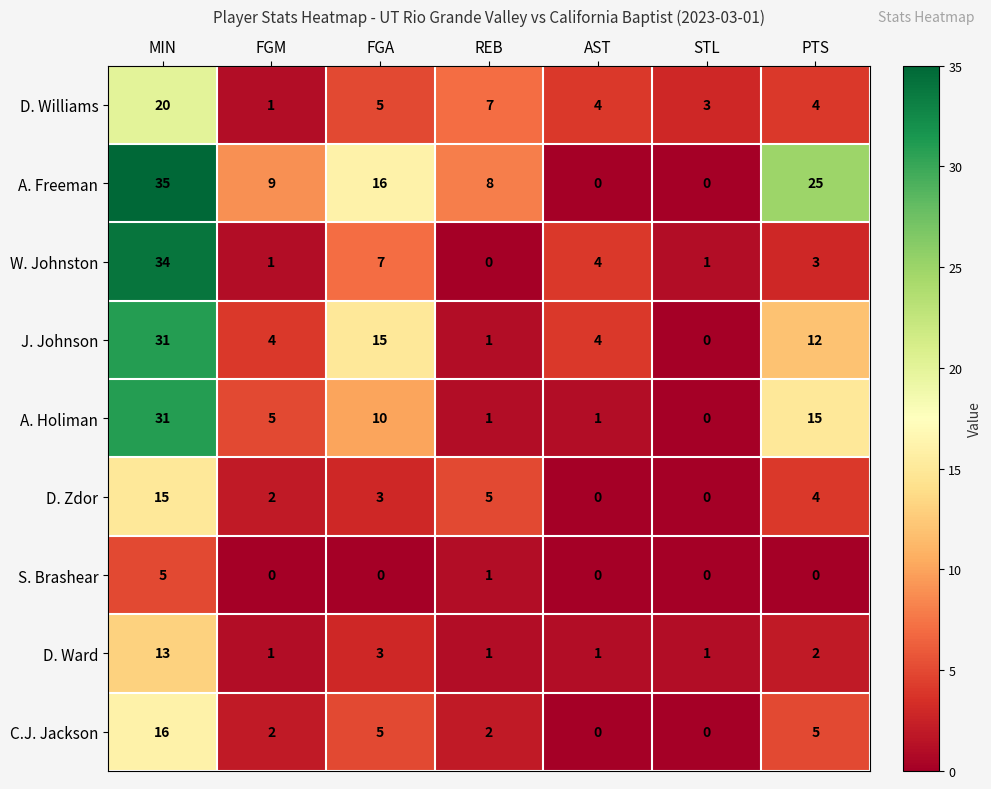

True or false: A. Freeman has a value of 23 at MIN.

False